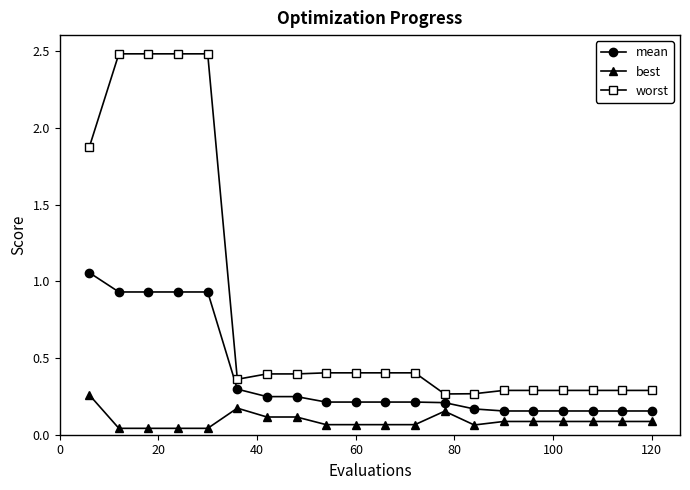

At how many categories does at least one series exceed 1?

5